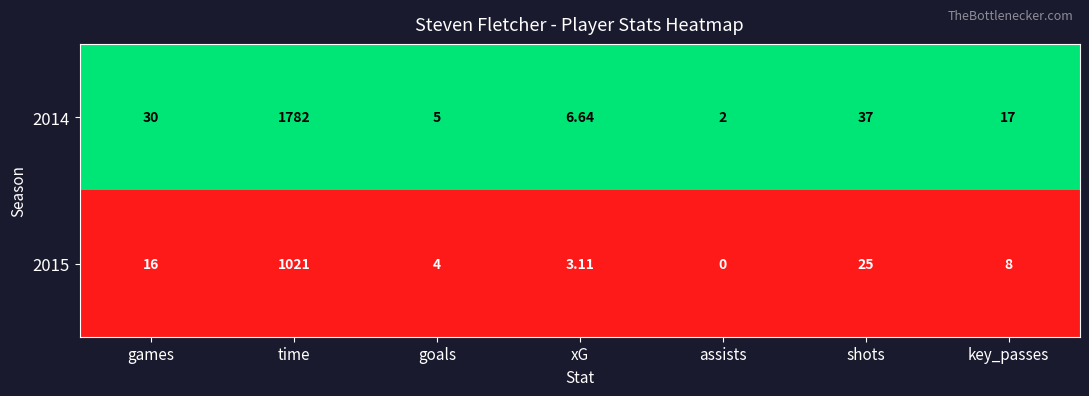

Which category has the lowest value across all series?

assists